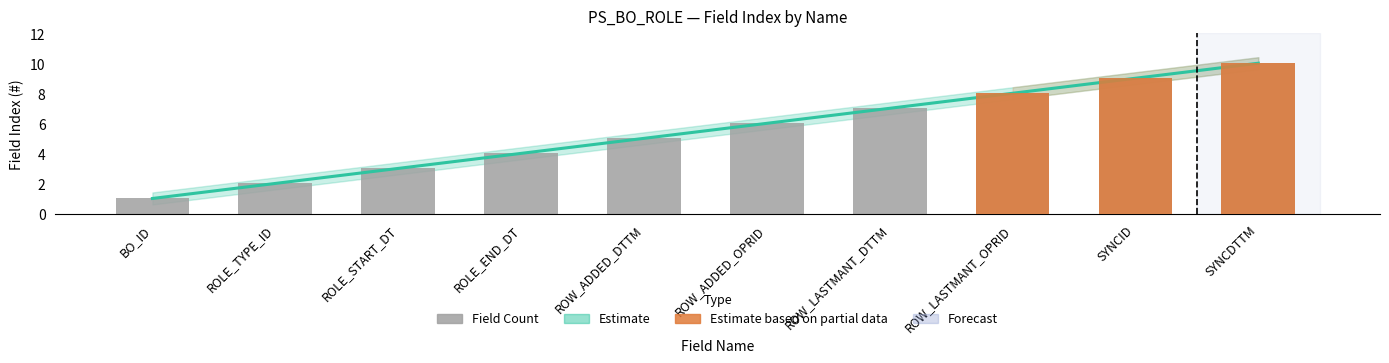

What is the sum of all values?

55